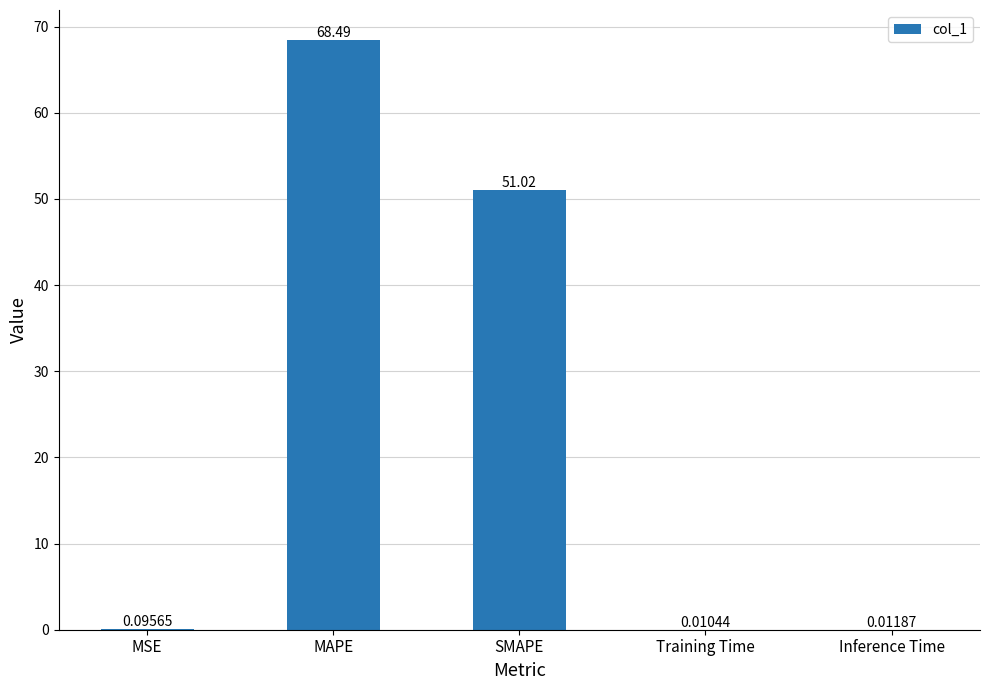

Is it true that the value at MAPE is 68.5?

True